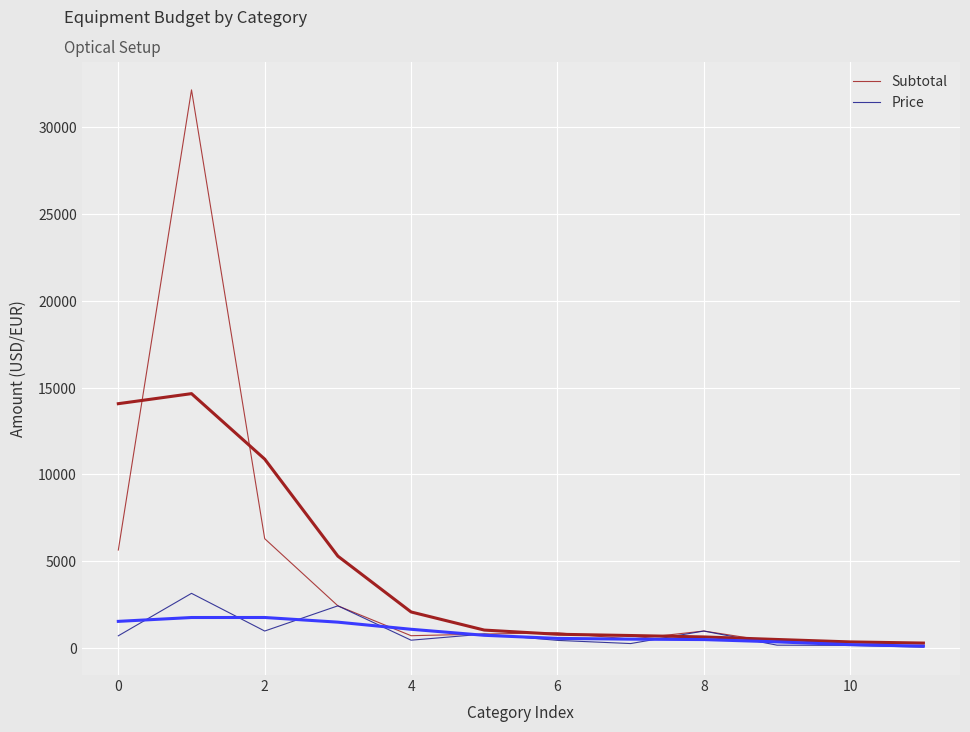

What is the greatest value displayed?

32156.3